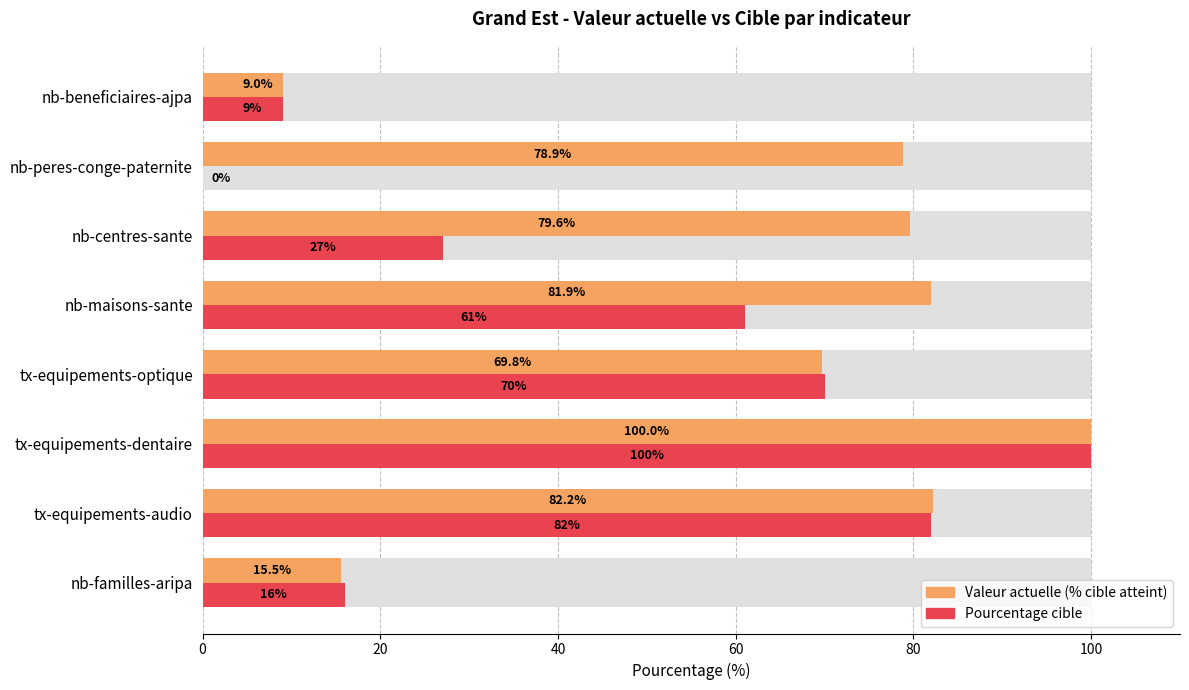

How many bars are there in total?

16